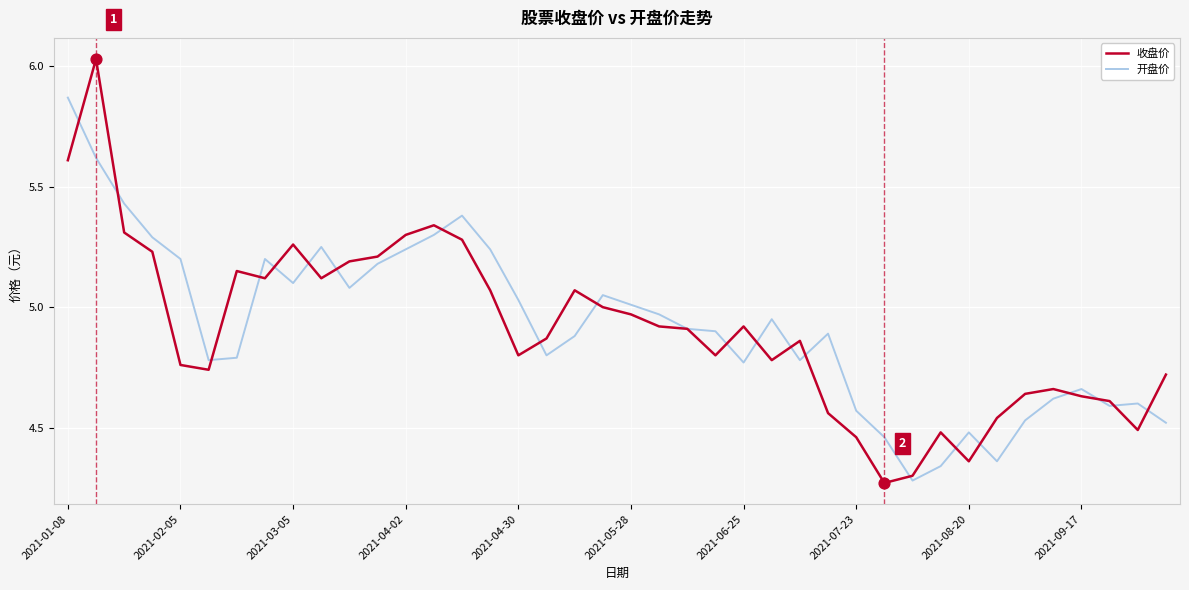

Rank the series by their maximum value, from highest to lowest.

收盘价, 开盘价